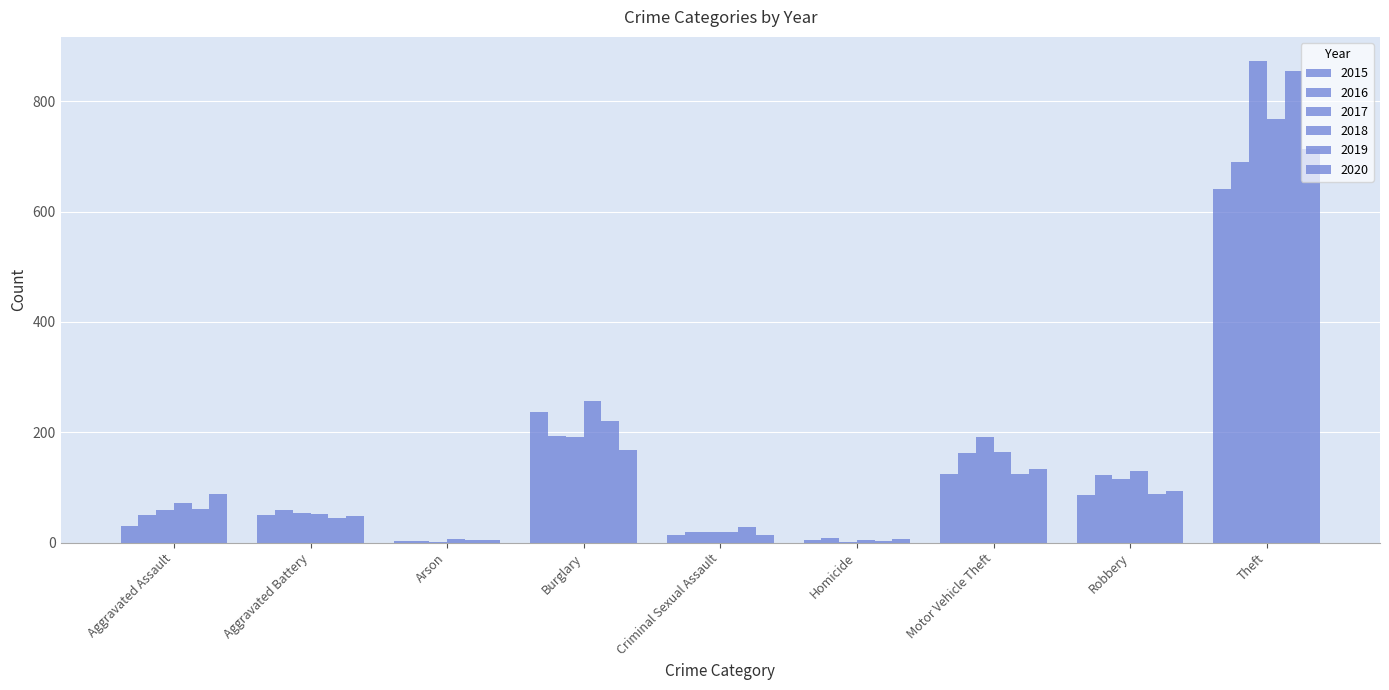

At which label does 2018 first exceed 72?

Burglary